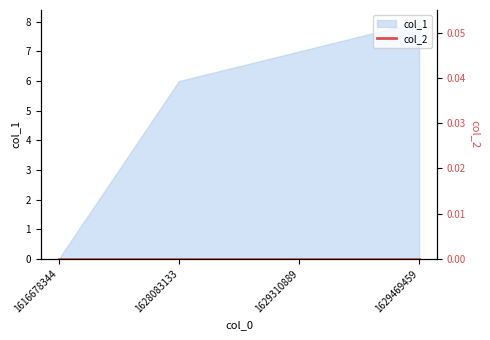

List the labels in order of value, smallest first.

1616678344, 1628083133, 1629310889, 1629469459